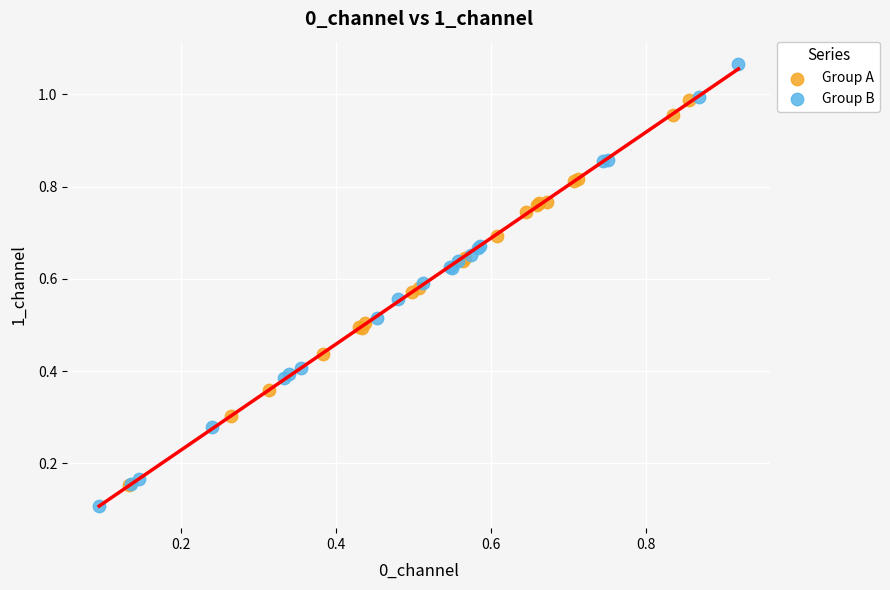

Which series has the largest Y range (max minus min)?

Group B